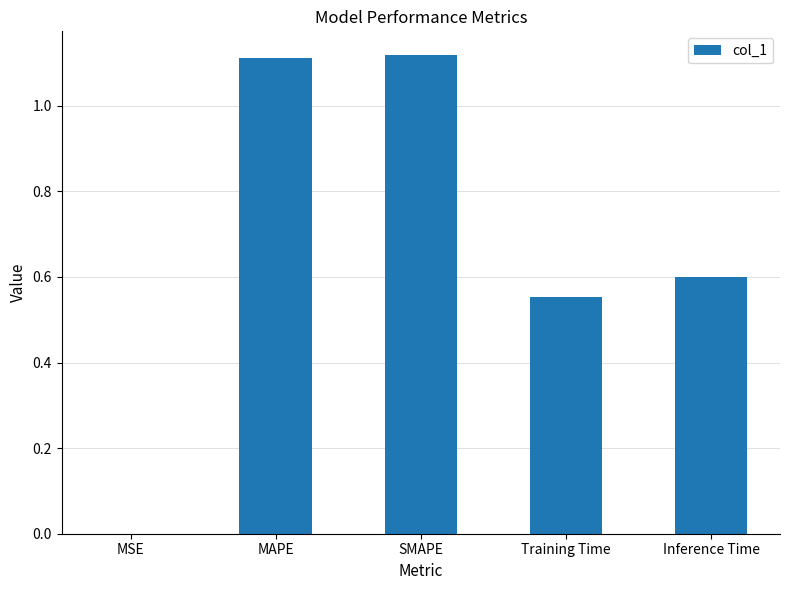

True or false: the data shows 0.6 at Training Time.

True